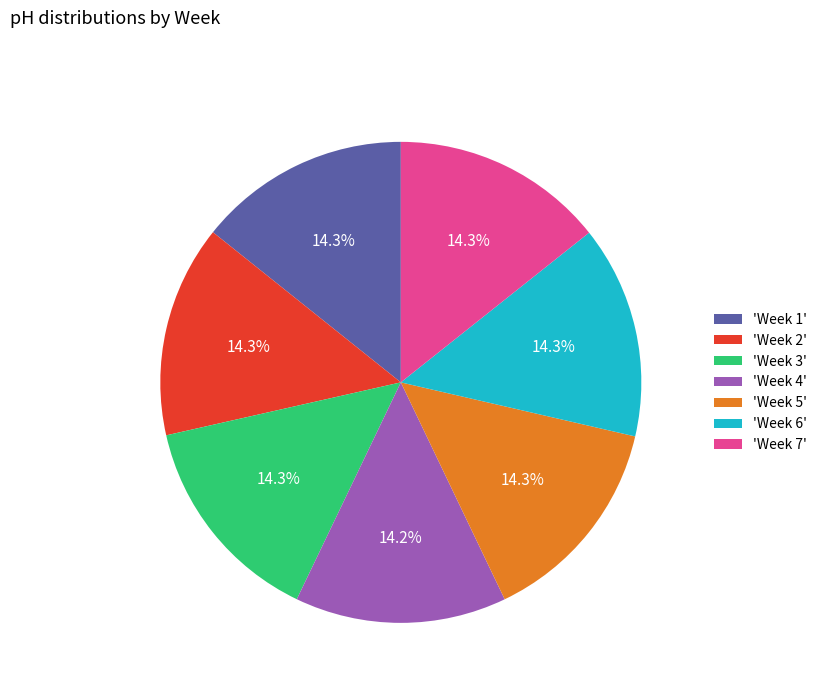

Combined, do 'Week 2' and 'Week 4' account for over 50%?

No